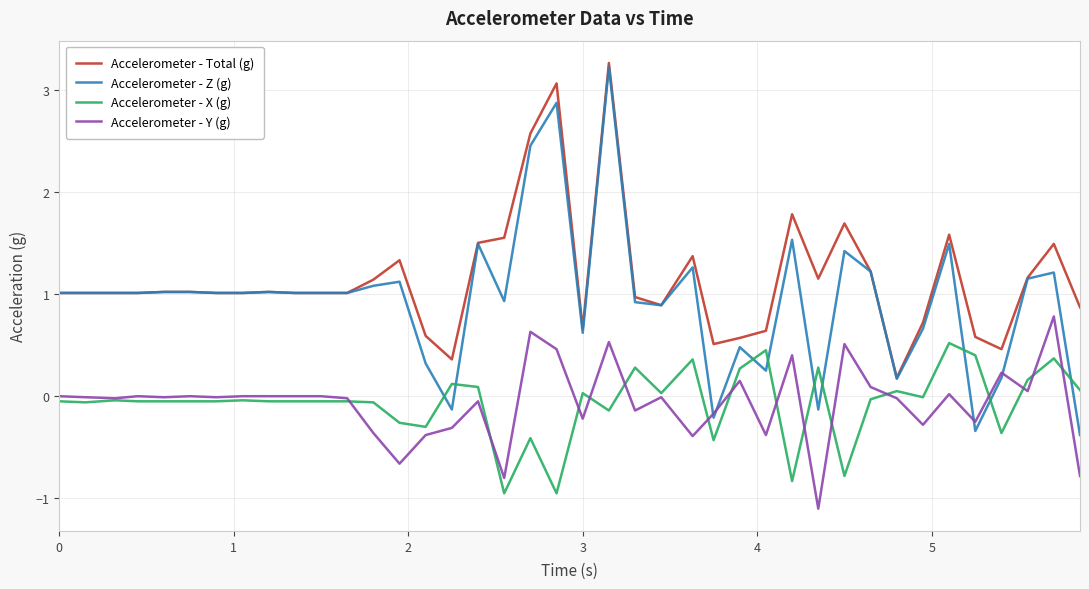

What is the maximum value for Accelerometer - Z (g)?

3.2